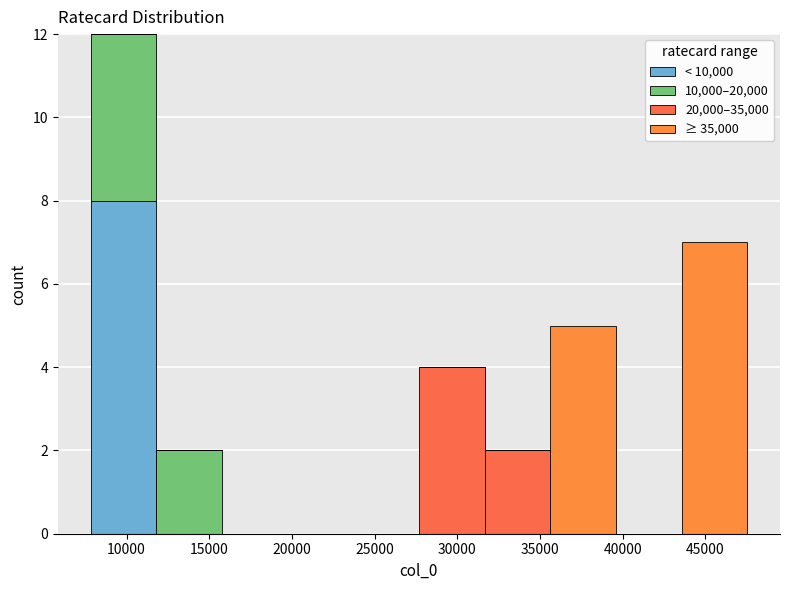

What is the total height of the stacked bar covering 27500 to 31500 on the x-axis? Neither the bar edges nor the heights are printed on the chart, so give them approximately, as read against the axes.

4